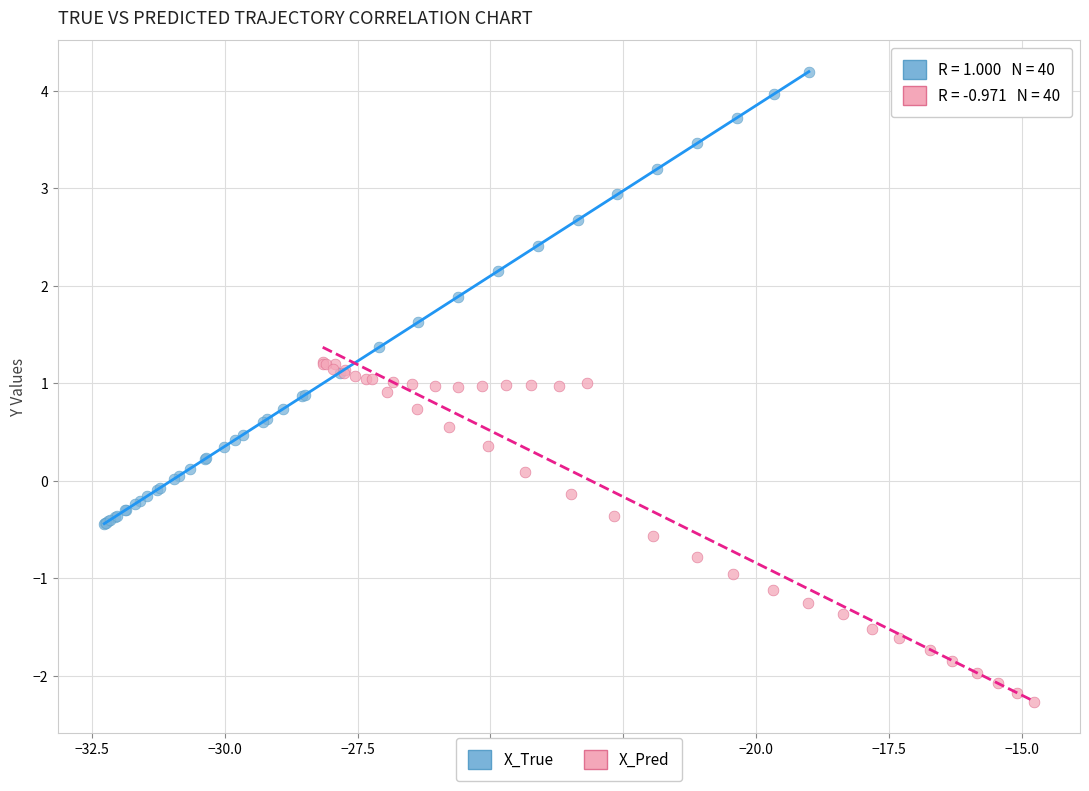

Which series has the largest Y range (max minus min)?

X_True